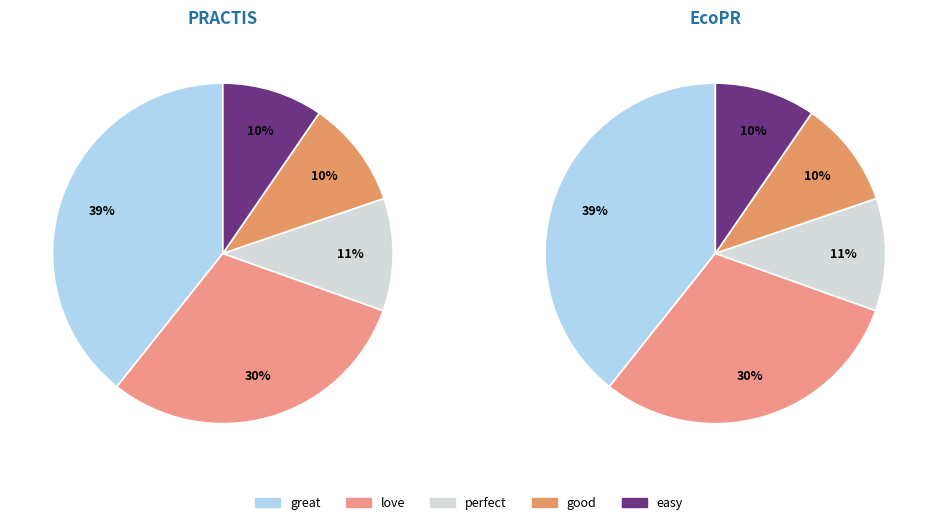

Does any single category account for the majority?

No